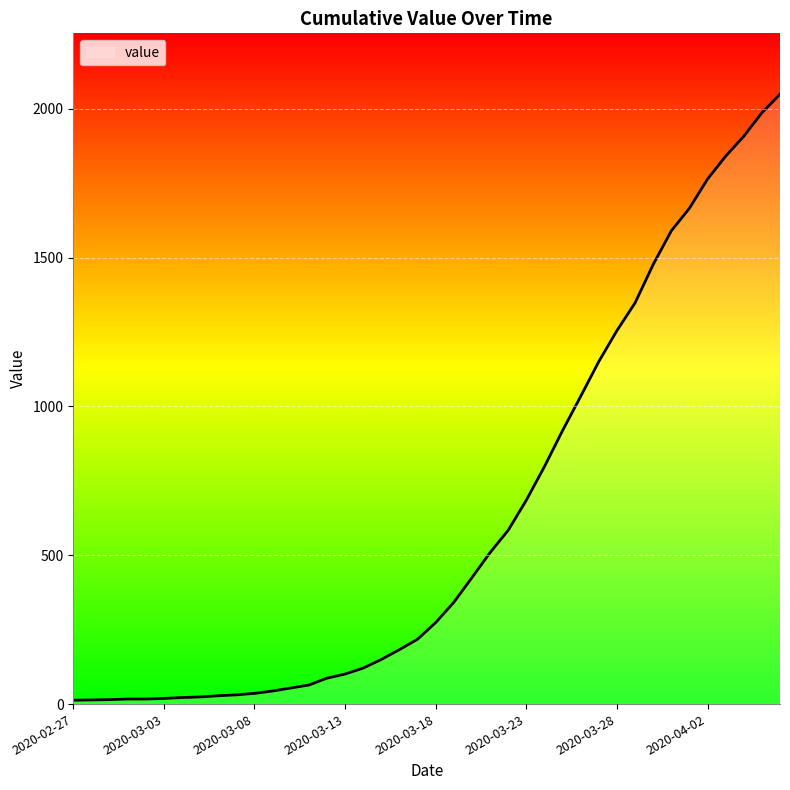

What is the greatest value displayed?

2049